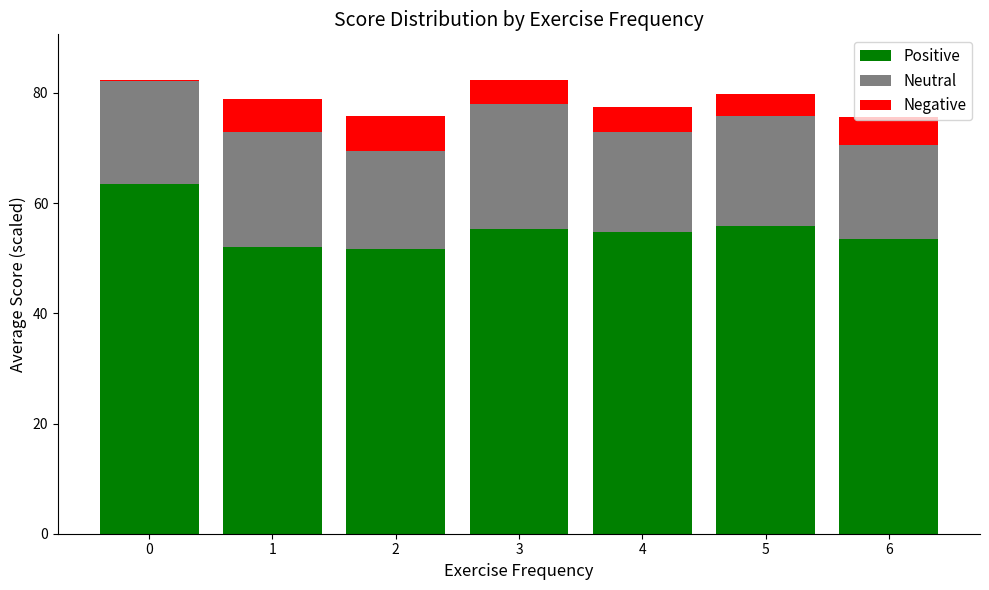

What is the sum of all Positive values?

386.5